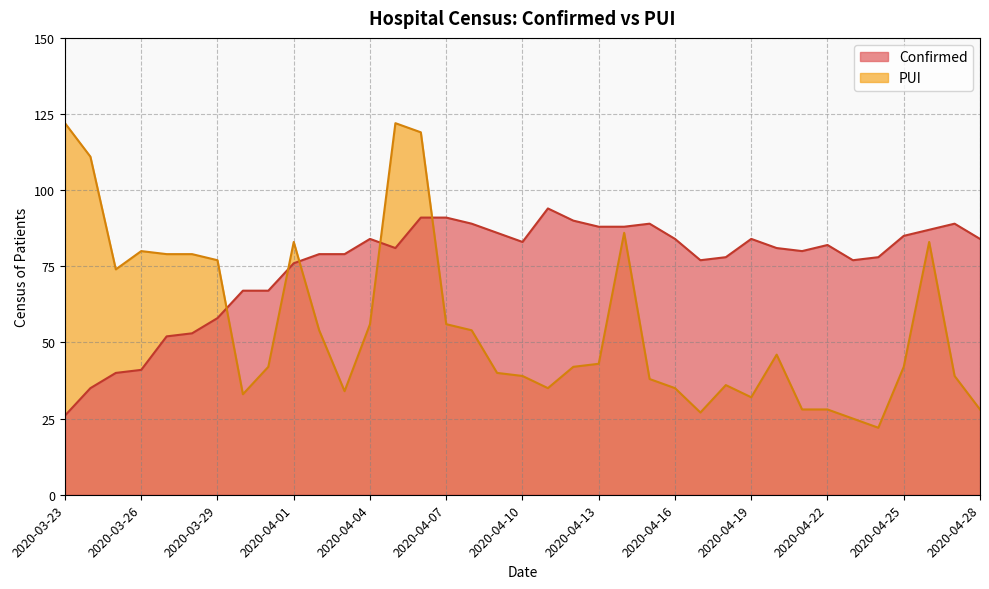

The value of Confirmed at 2020-04-06 is 91. True or false?

True